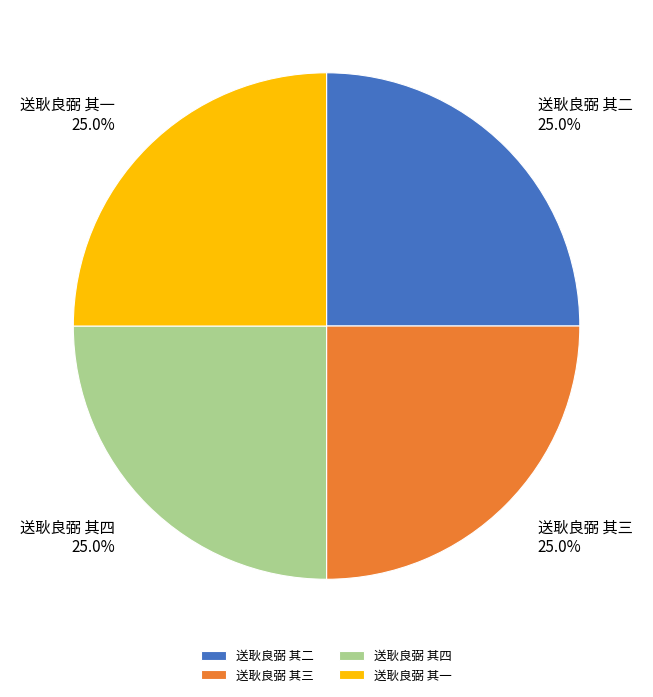

Is 送耿良弼 其二 the majority of the pie?

No